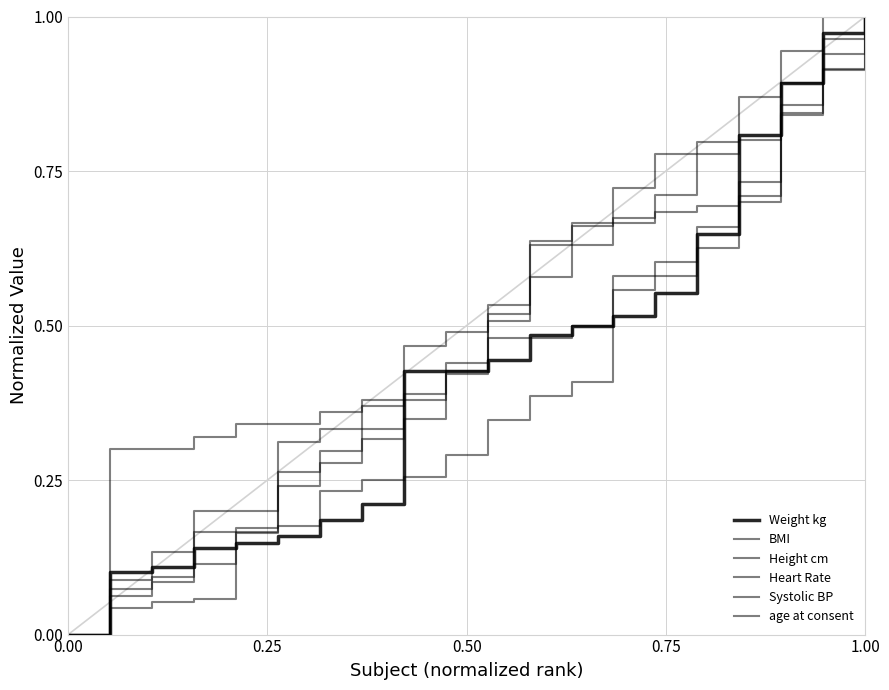

How many lines are shown in the chart?

6